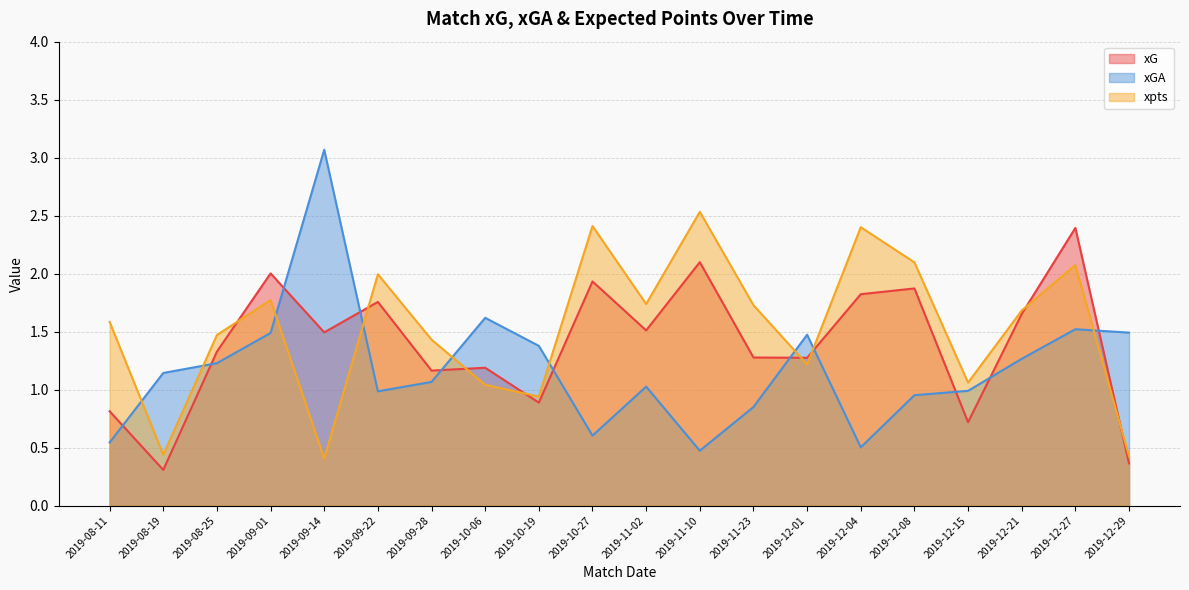

How many lines are shown in the chart?

3